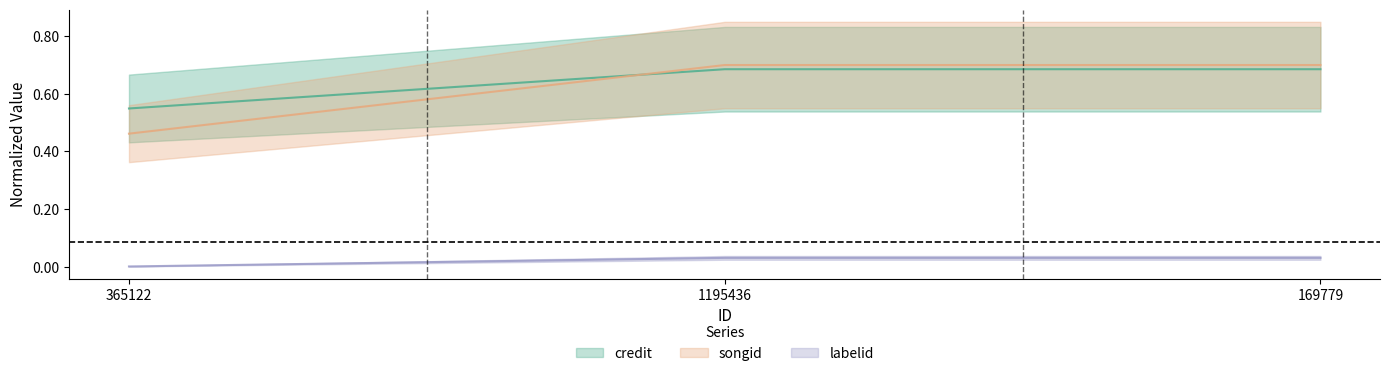

The credit series shows 0.0 at 169779. True or false?

False